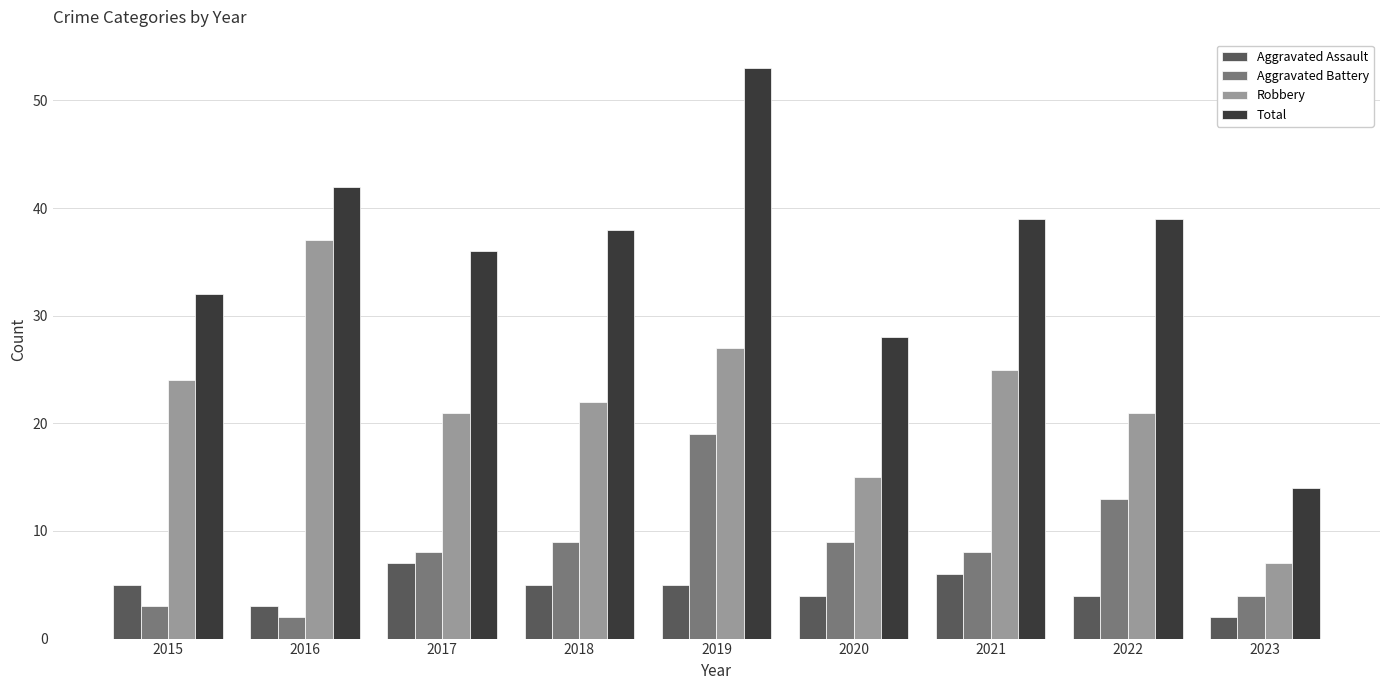

What are all the series names shown in the legend?

Aggravated Assault, Aggravated Battery, Robbery, Total